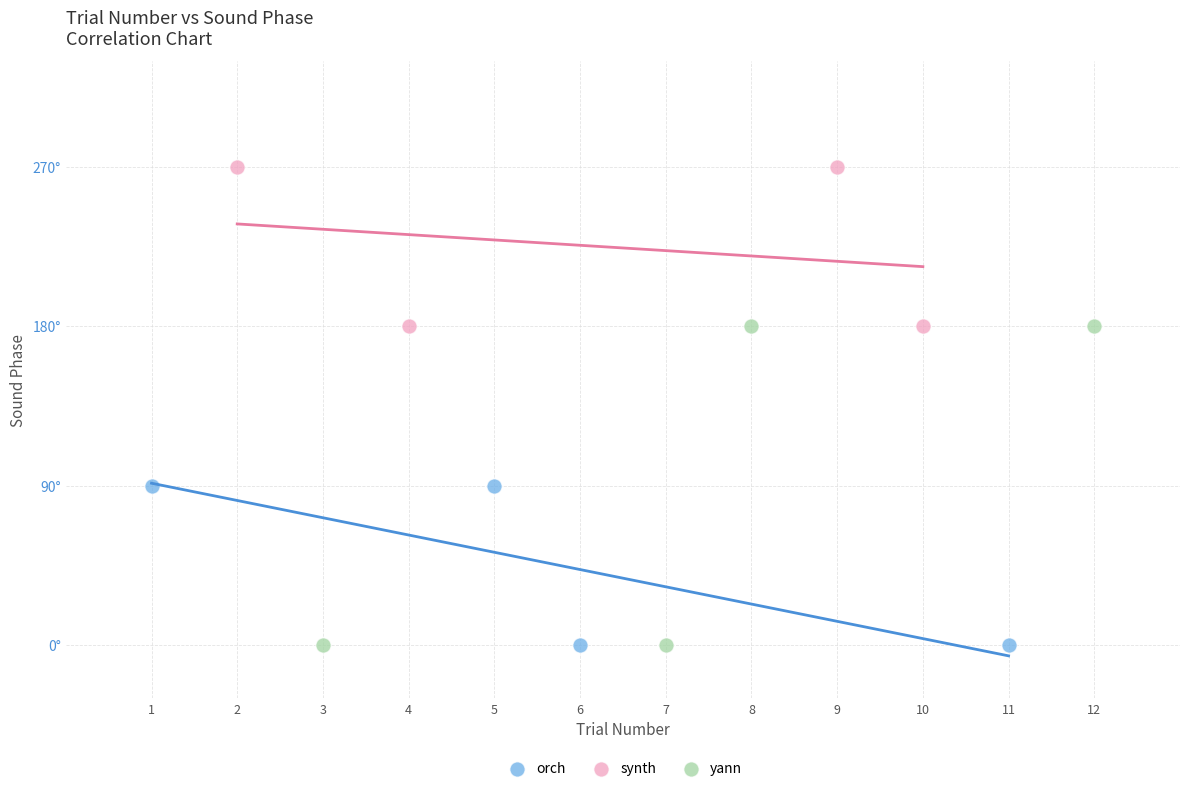

Which series has the largest Y range (max minus min)?

yann